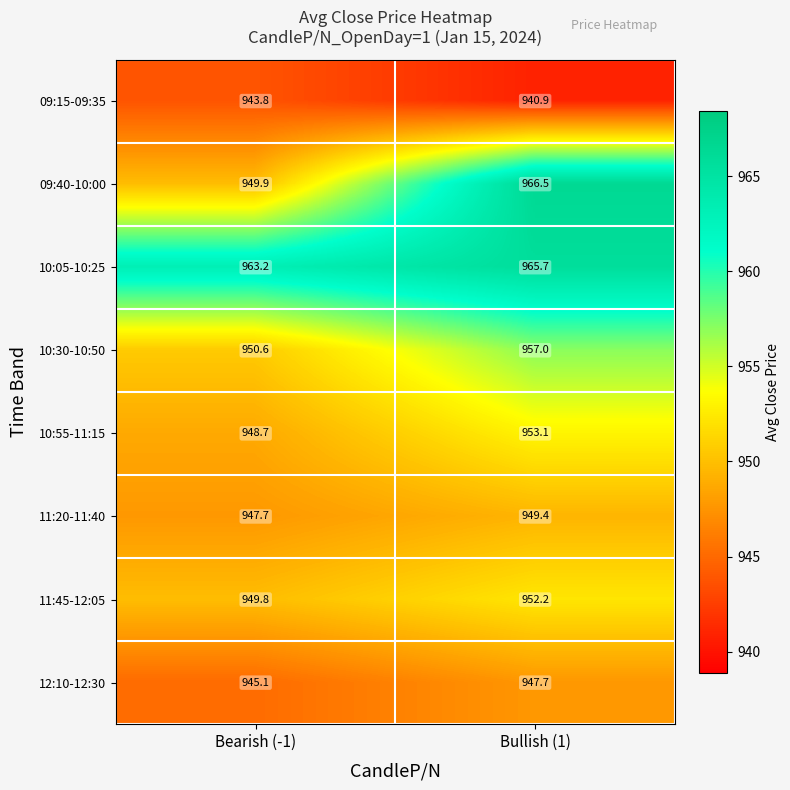

Count the number of categories in the chart.

2